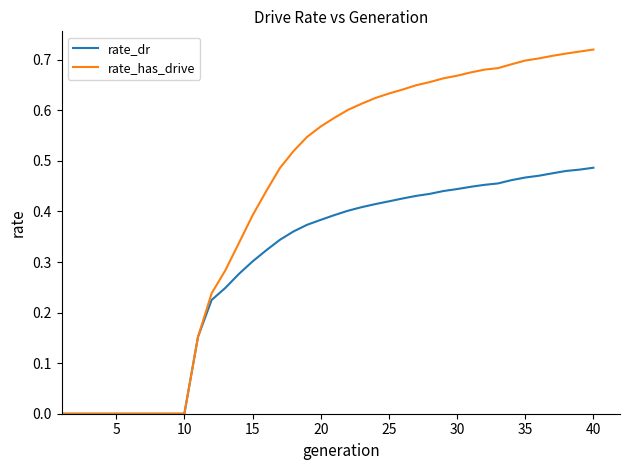

Which series has the largest range (max minus min)?

rate_has_drive